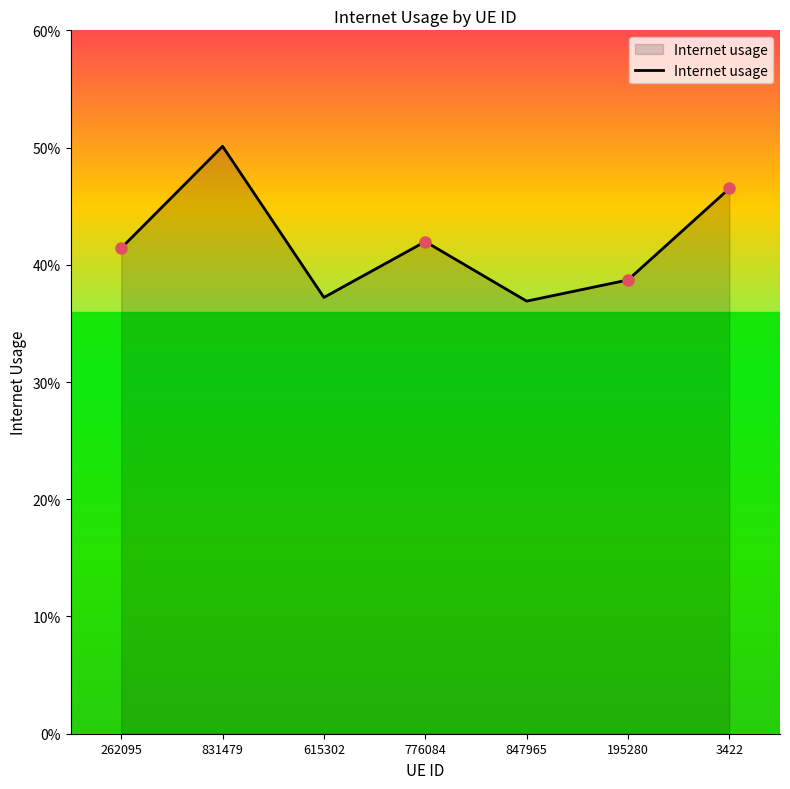

Where is the first local minimum?

615302